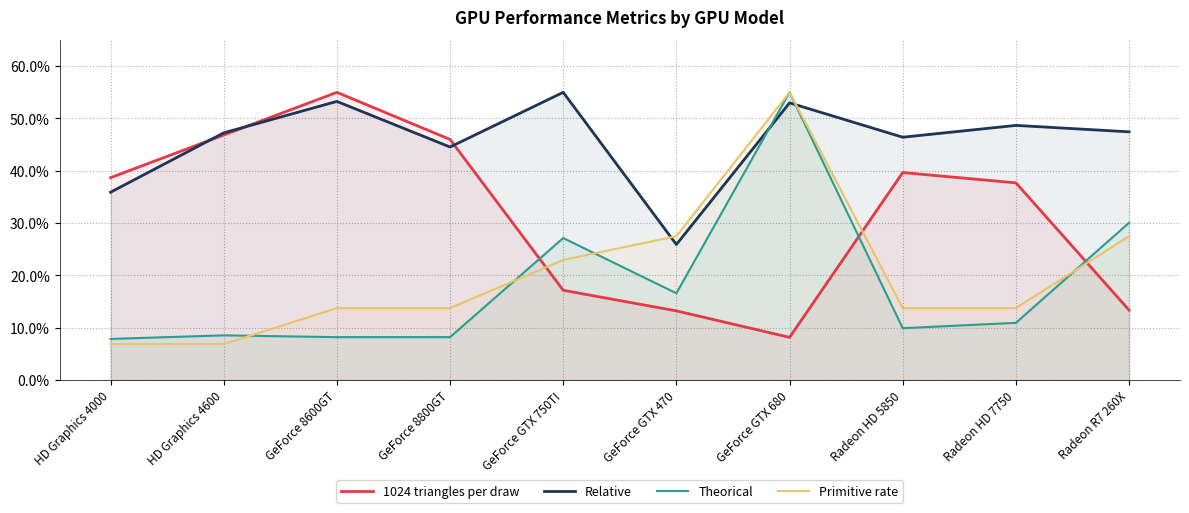

What is the value of the Theorical point at the 4th from the left?

0.1